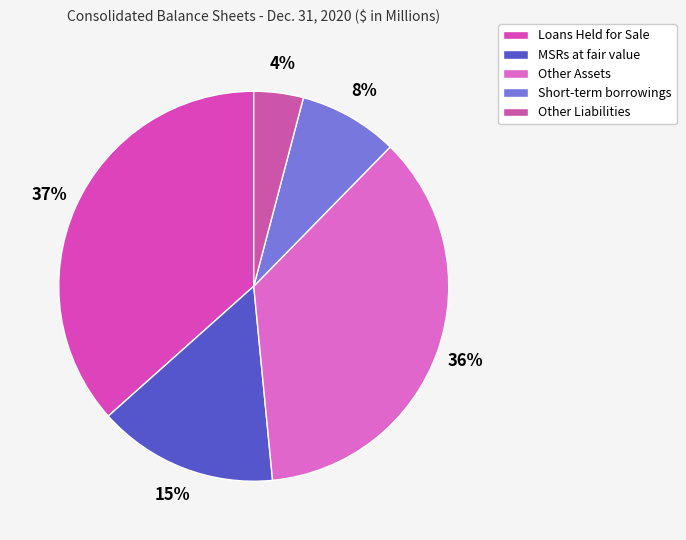

To the nearest percent, what portion does Other Assets represent?

36%